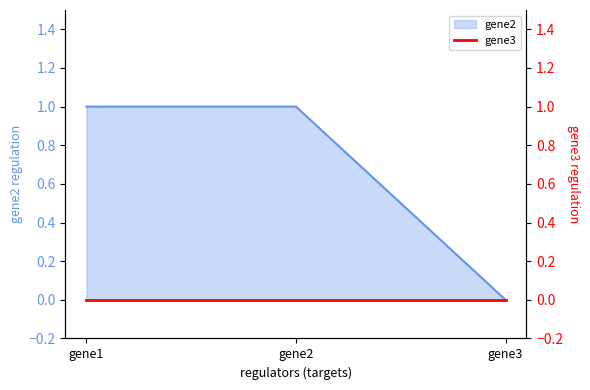

What is the maximum value shown in the chart?

1